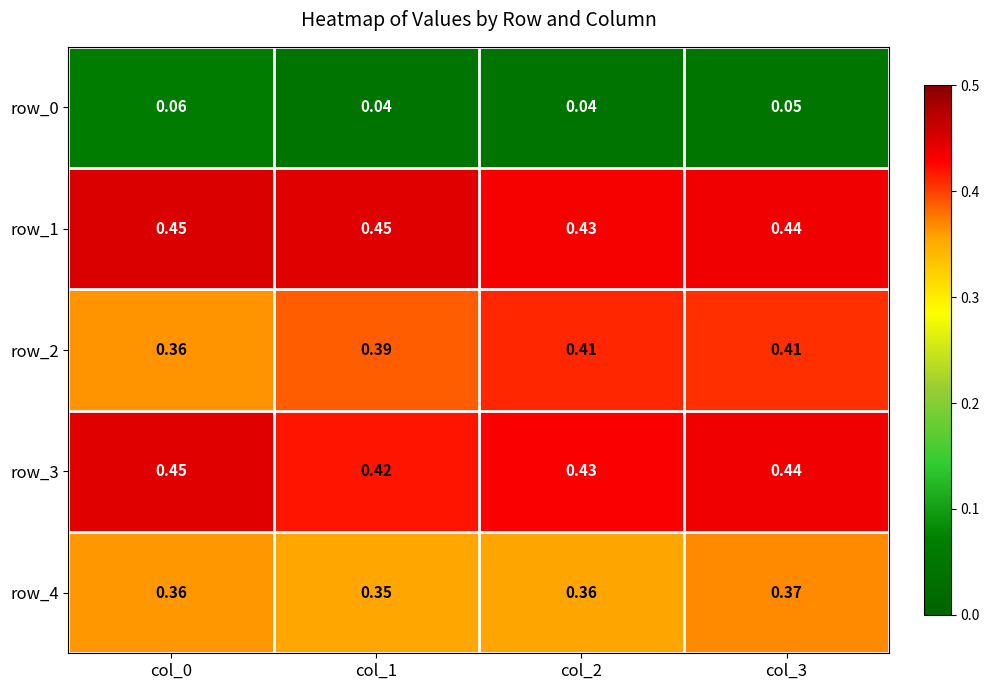

Is the value of row_4 at col_1 greater than the value of row_2 at col_2?

No